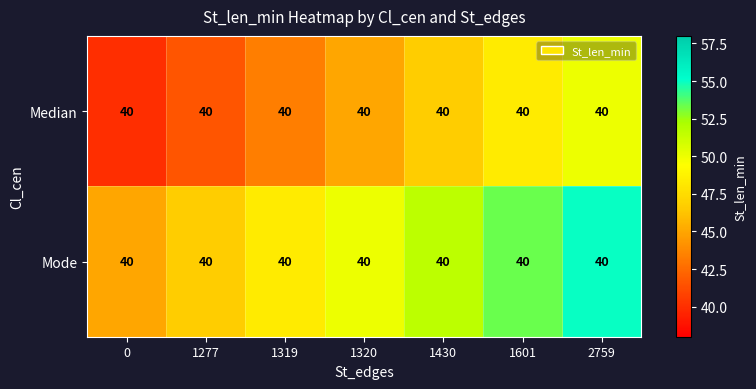

What is the spread (max minus min) of values at 1430?

5.0